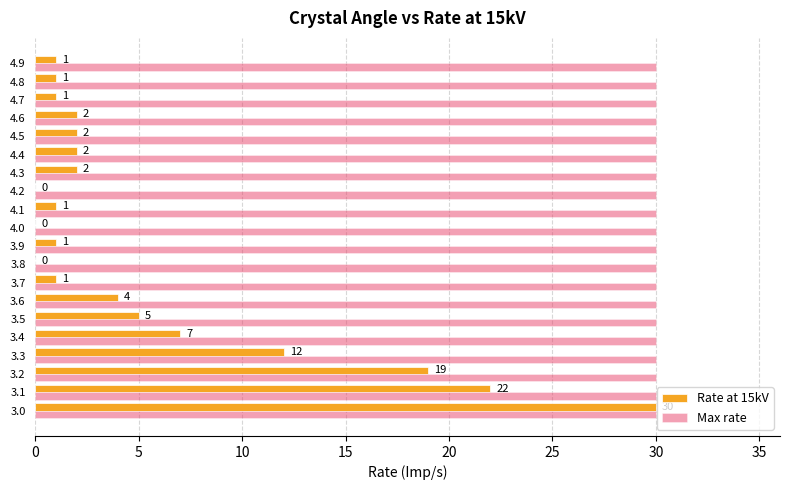

True or false: Rate at 15kV has a value of 2 at 4.4.

True